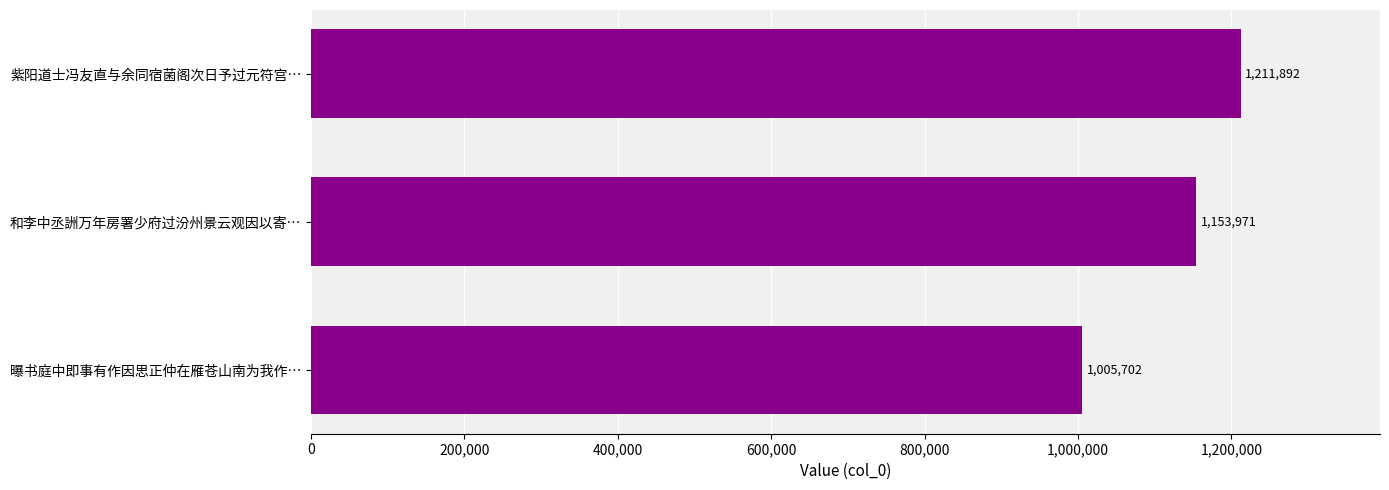

Reading top to bottom, transcribe all the data shown in this chart.

1211892	1153971	1005702